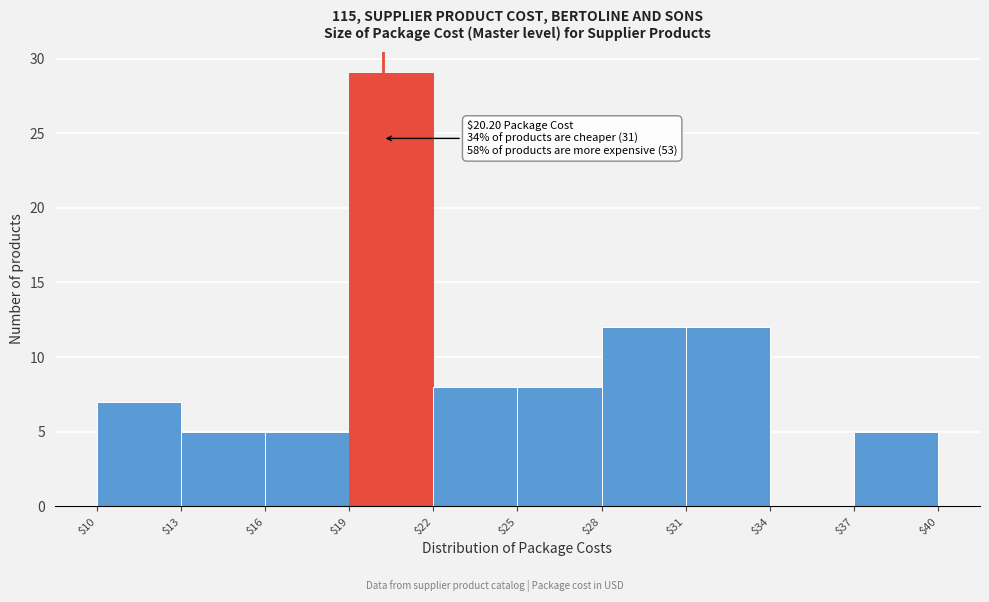

Which range on the x-axis has the tallest bar?

$19 to $22